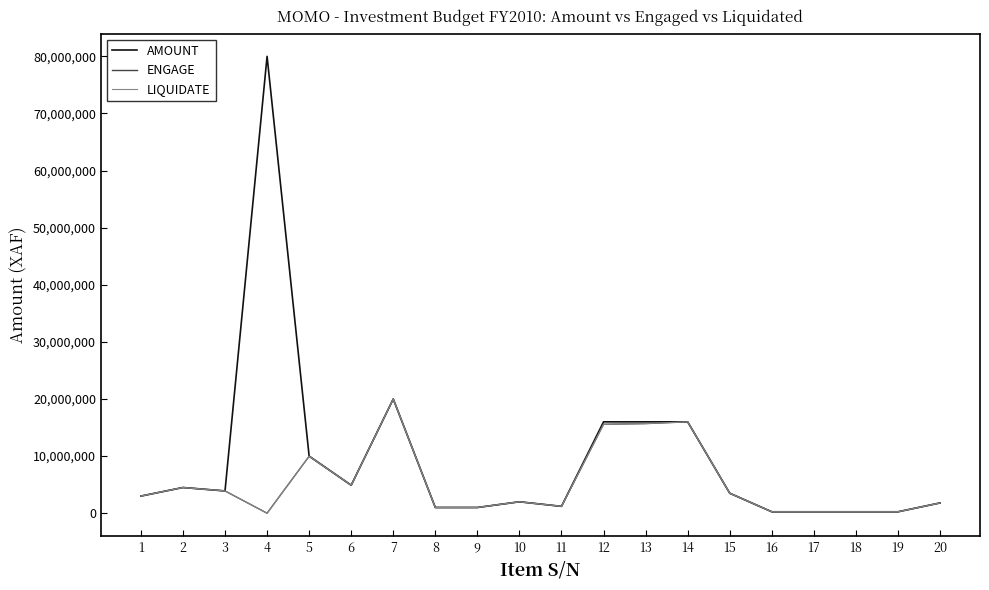

What is the difference between the AMOUNT values at 9 and 4?

79000000